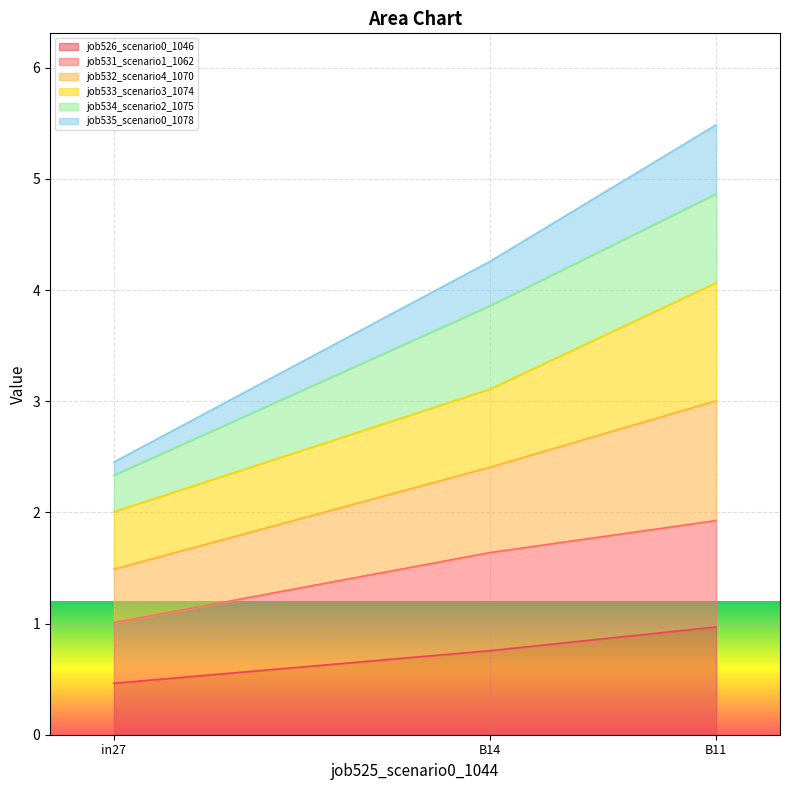

What is the average value of the job535_scenario0_1078 series?

4.1